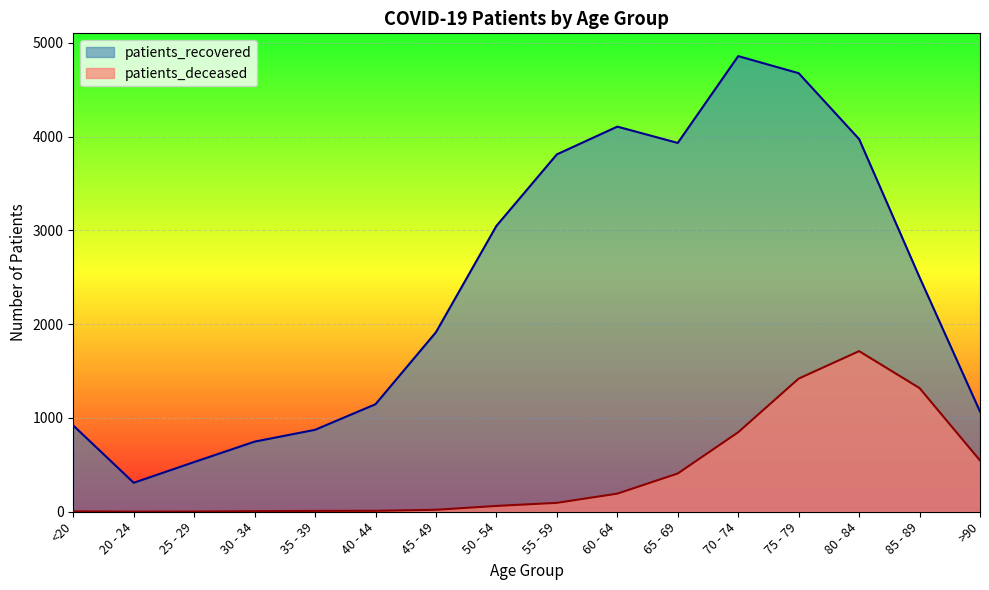

True or false: patients_deceased has more than 2 points higher than both neighbors.

False